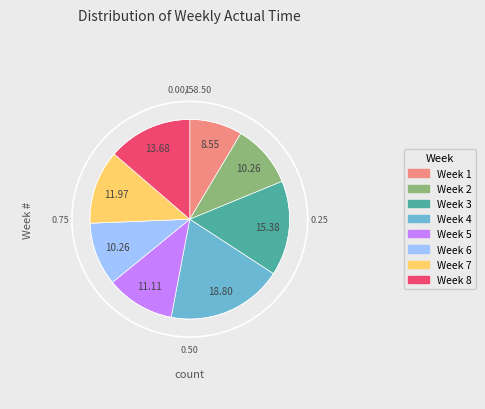

Is it true that Week 4 is 11% of the pie?

False